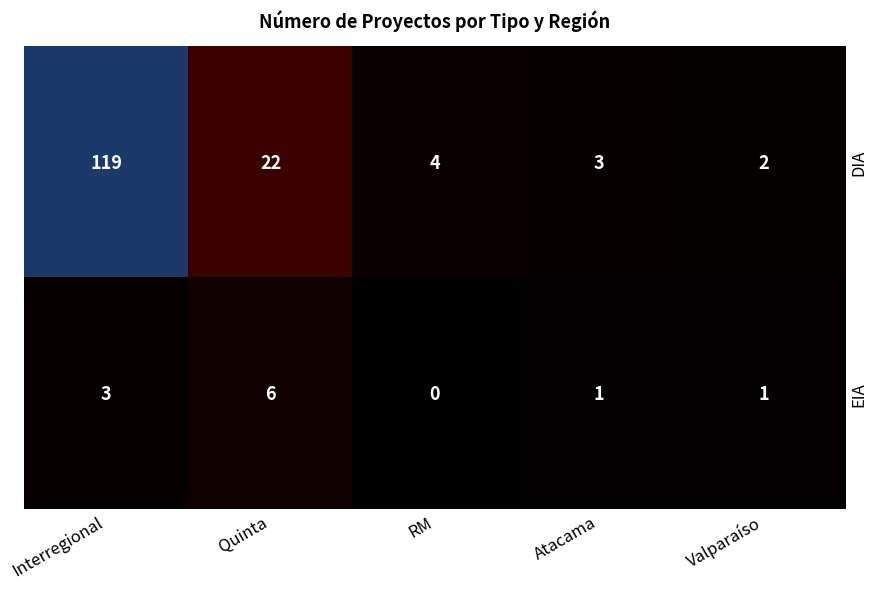

What is the spread (max minus min) of values at Quinta?

16